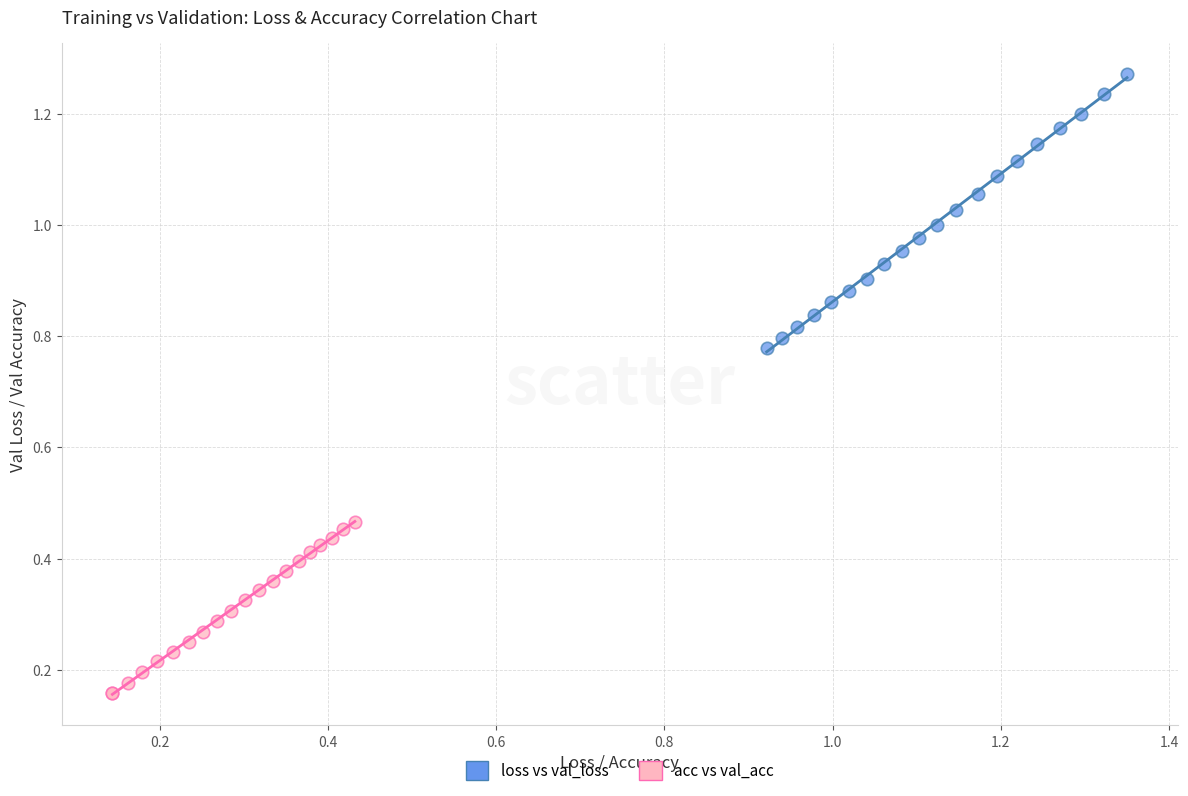

Which series has the widest spread of Y values?

loss vs val_loss